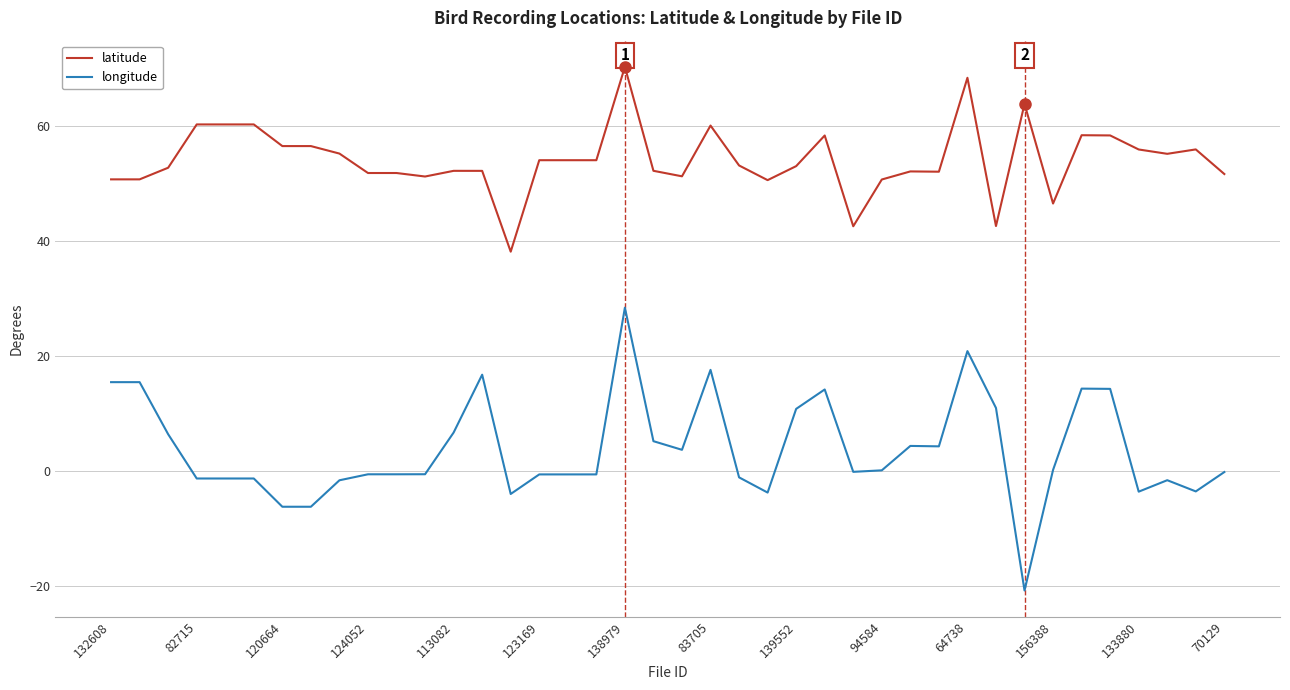

What is the sum of all latitude values?

2168.9